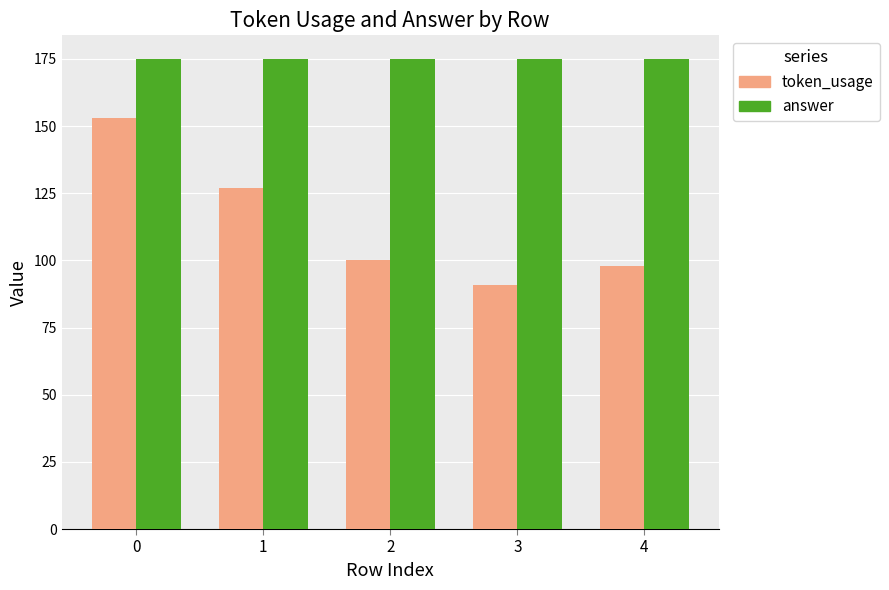

What is the difference between the highest and lowest values at 0?

22